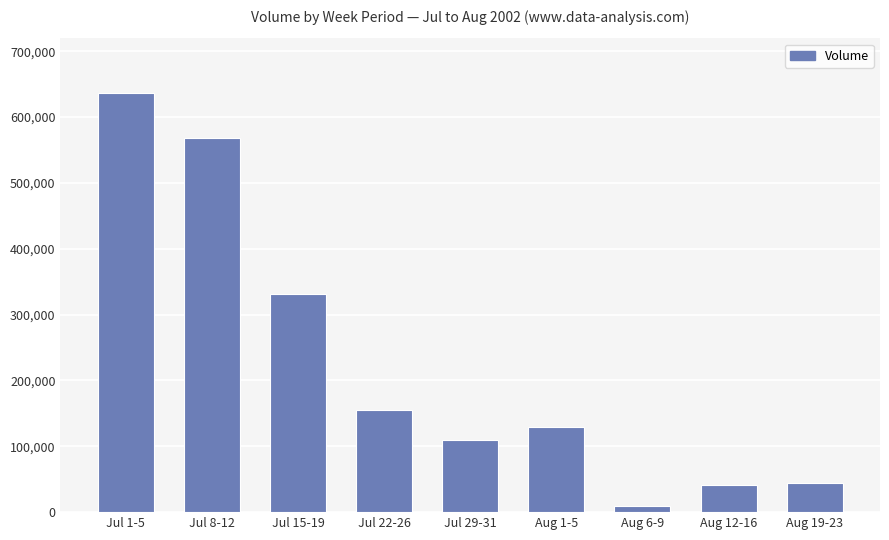

Which category has the highest value across all series?

Jul 1-5